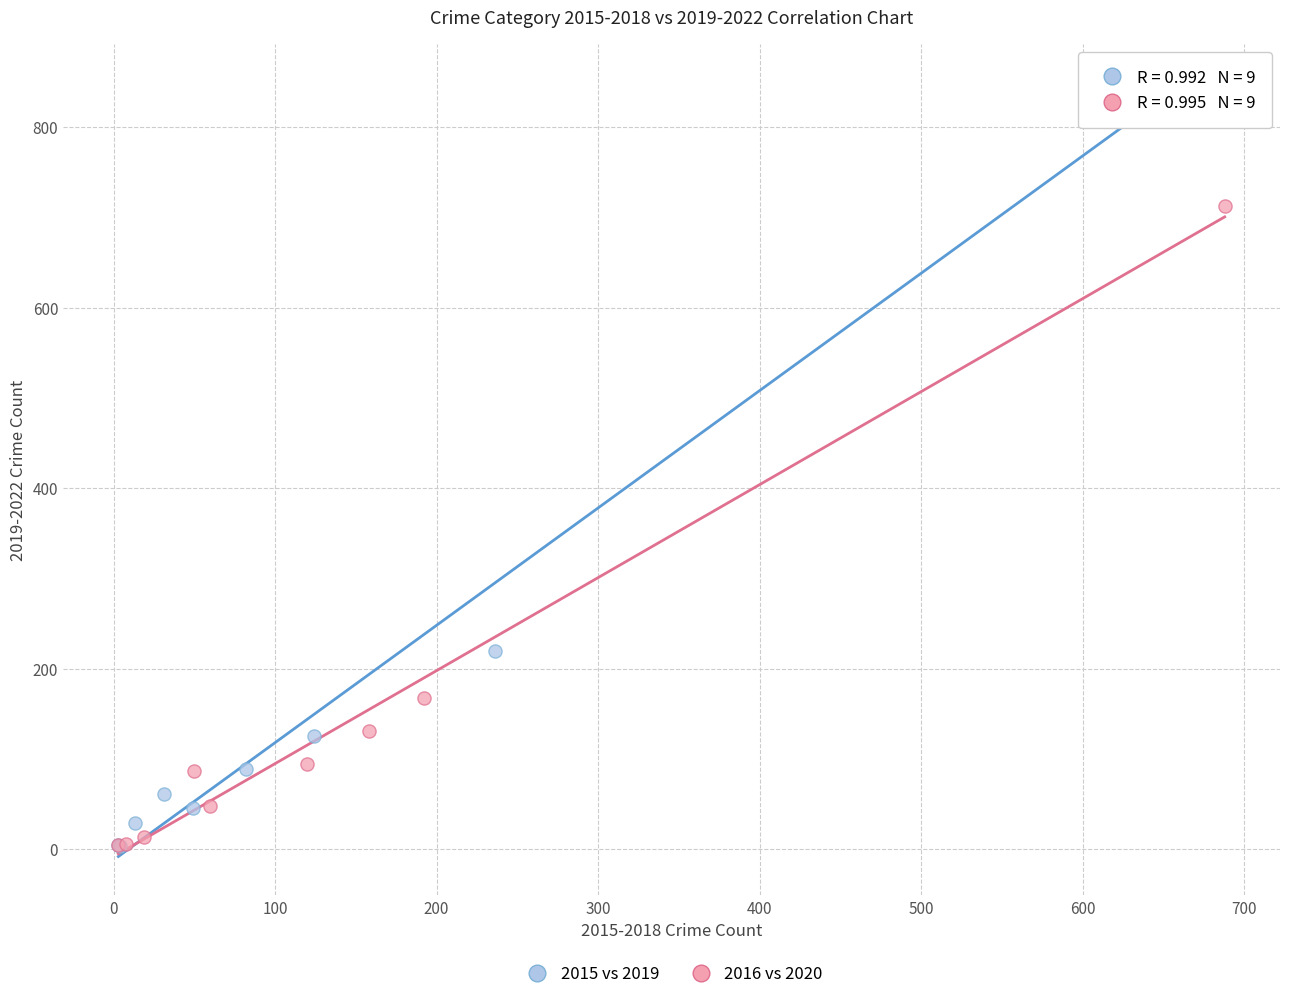

Which series has the widest spread of Y values?

2015 vs 2019